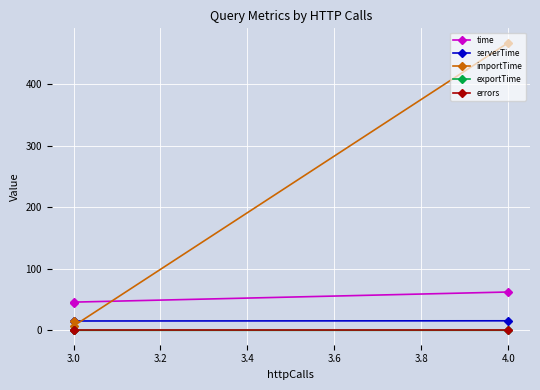

At which label is exportTime closest to 0?

3.0